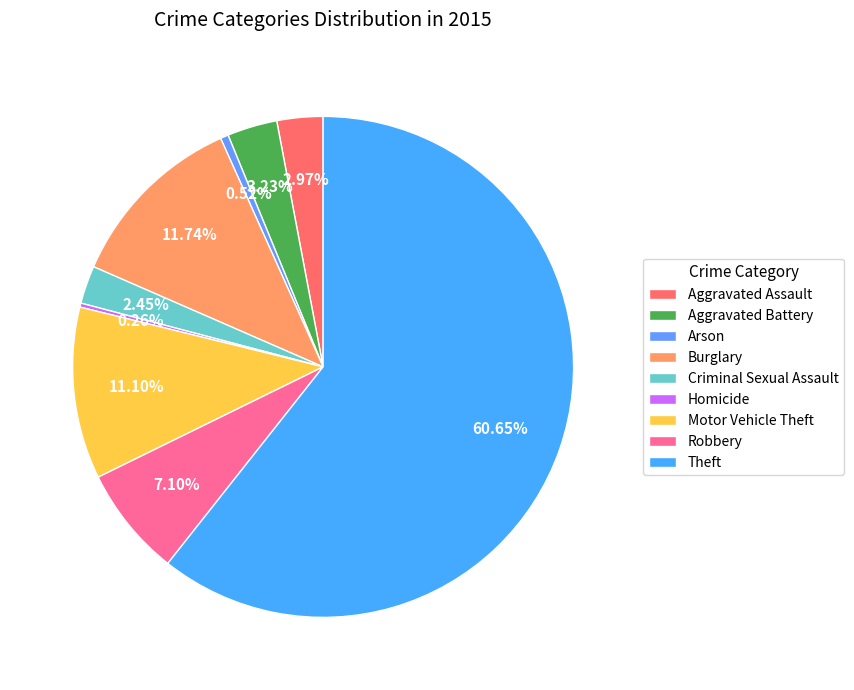

Rank the categories by value from lowest to highest.

Homicide, Arson, Criminal Sexual Assault, Aggravated Assault, Aggravated Battery, Robbery, Motor Vehicle Theft, Burglary, Theft